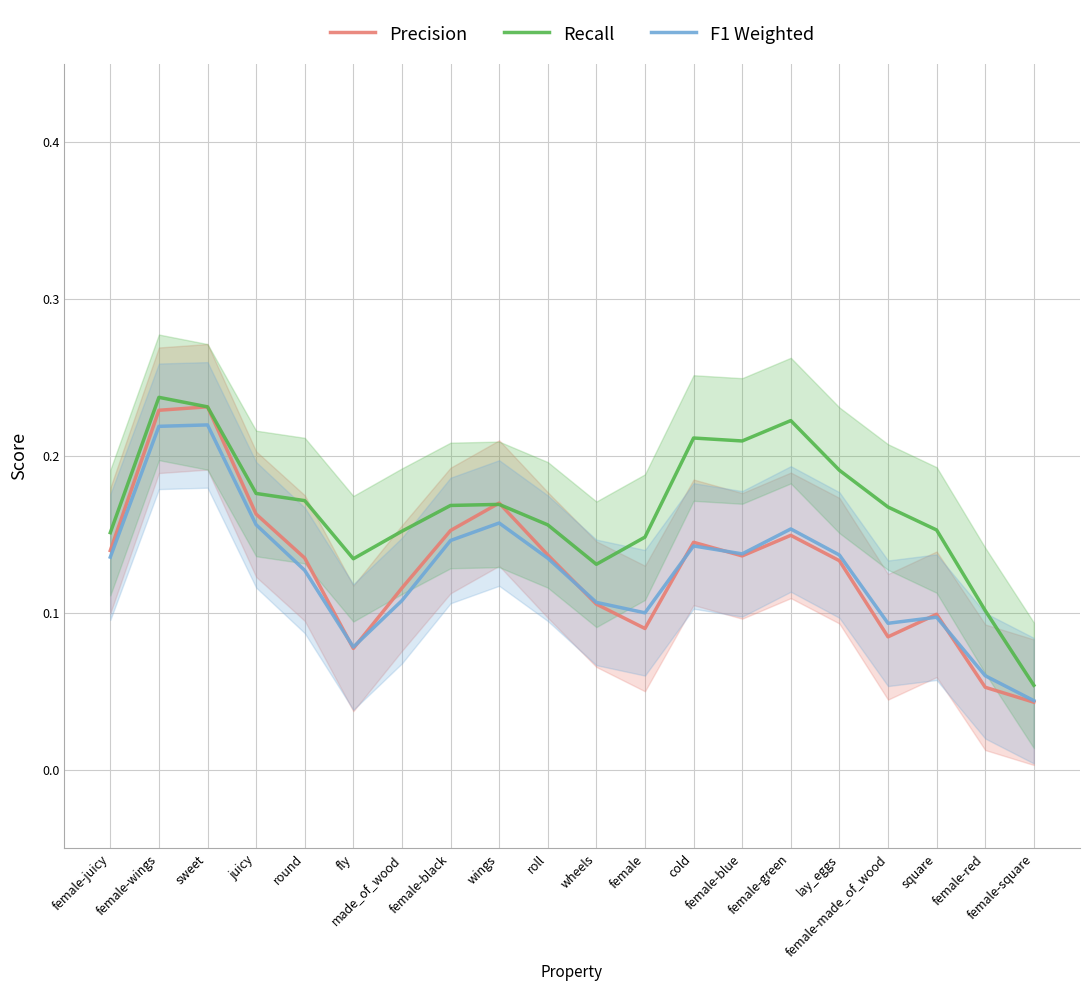

Where is the first local maximum for Recall?

female-wings